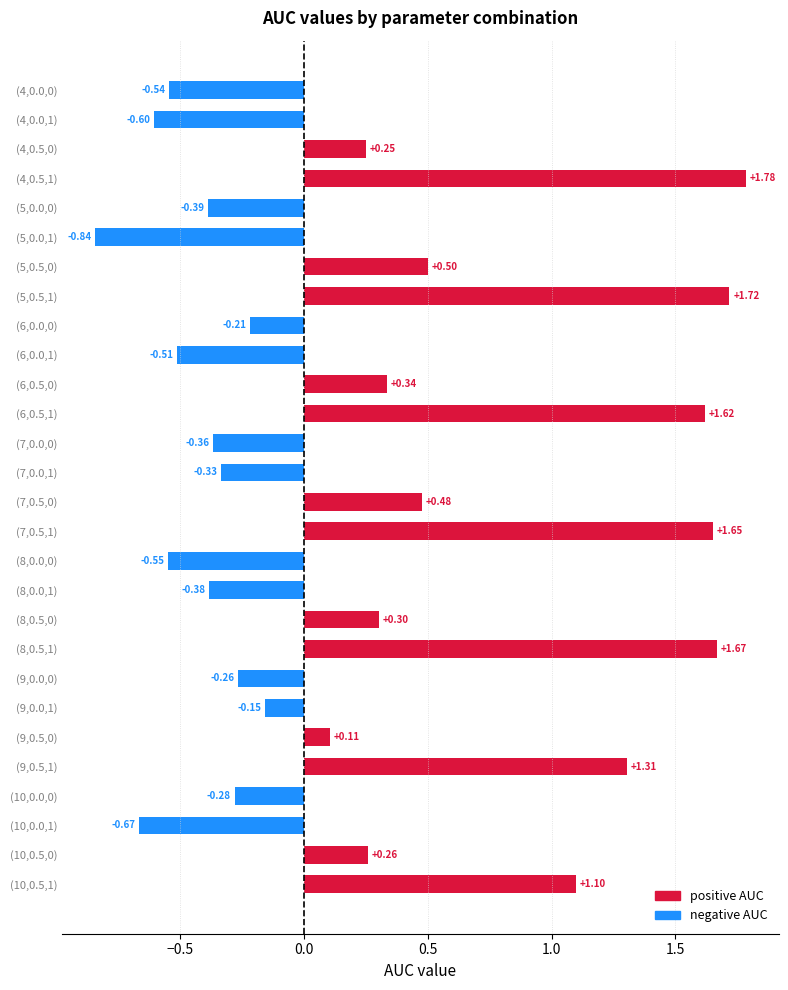

What is the difference between the second highest and second lowest values?

2.4